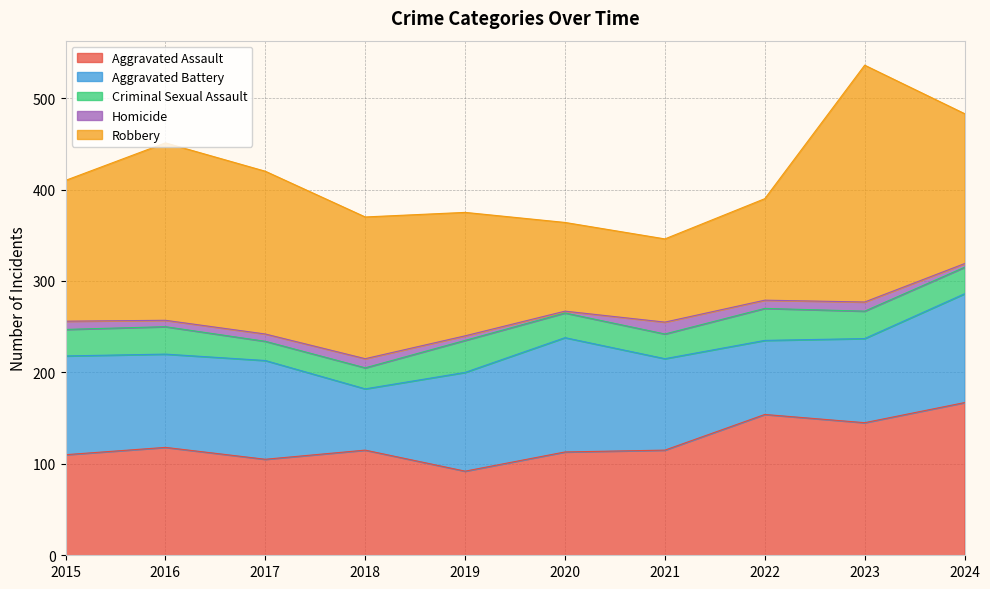

What is the difference between the second highest and second lowest values in the Homicide series?

6